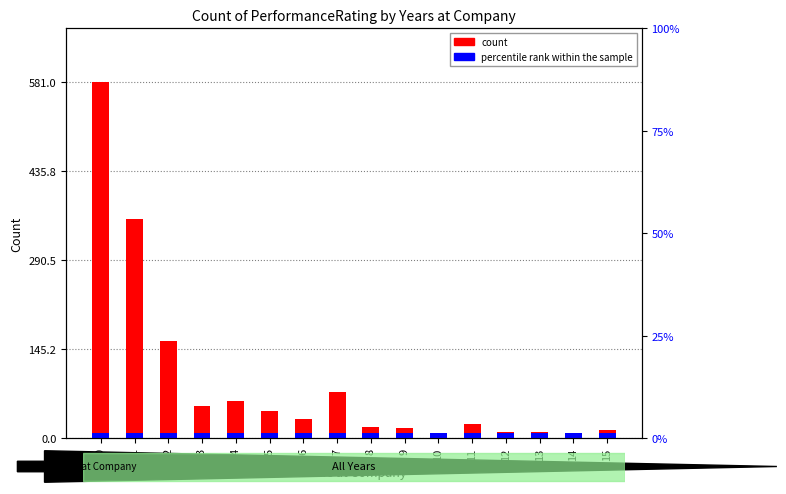

Is the value of count at 5 greater than the value of percentile rank within the sample at 0?

Yes